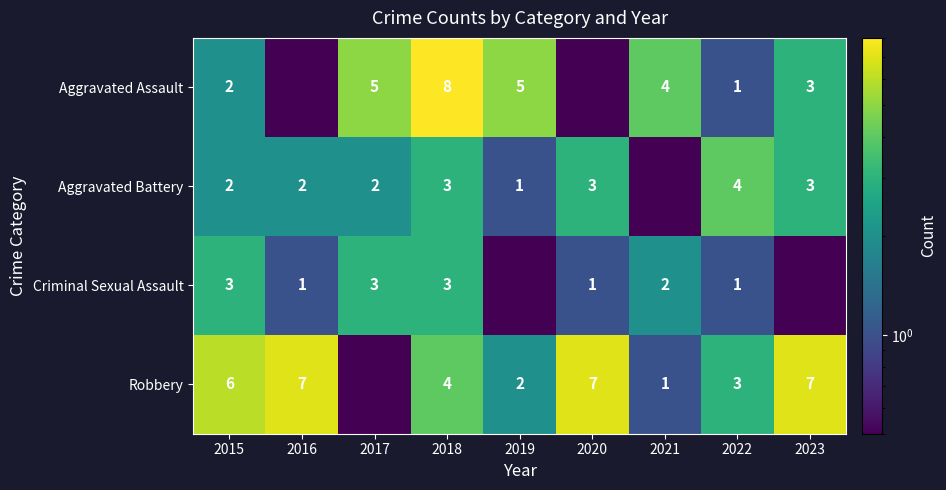

What is the sum of the Robbery values at 2019 and 2018?

6.0